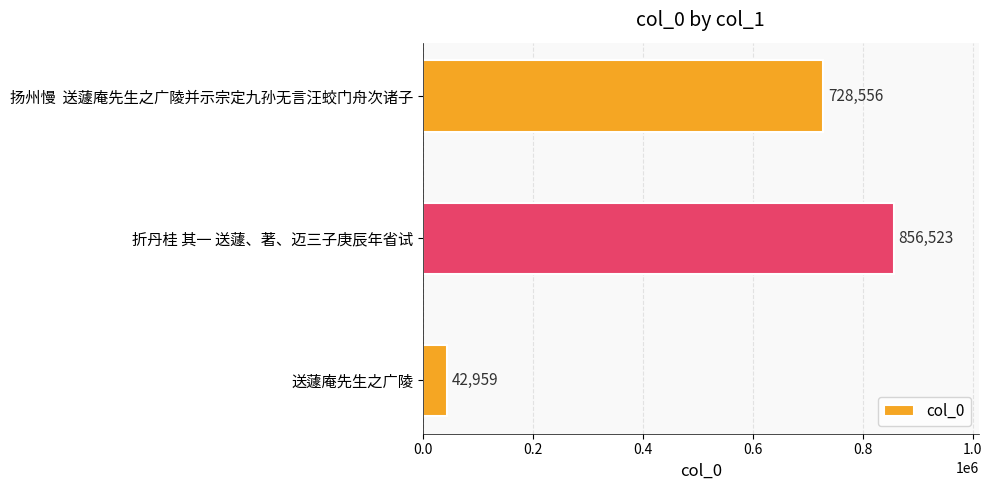

Between 折丹桂 其一 送蘧、著、迈三子庚辰年省试 and 扬州慢  送蘧庵先生之广陵并示宗定九孙无言汪蛟门舟次诸子, which is larger?

折丹桂 其一 送蘧、著、迈三子庚辰年省试